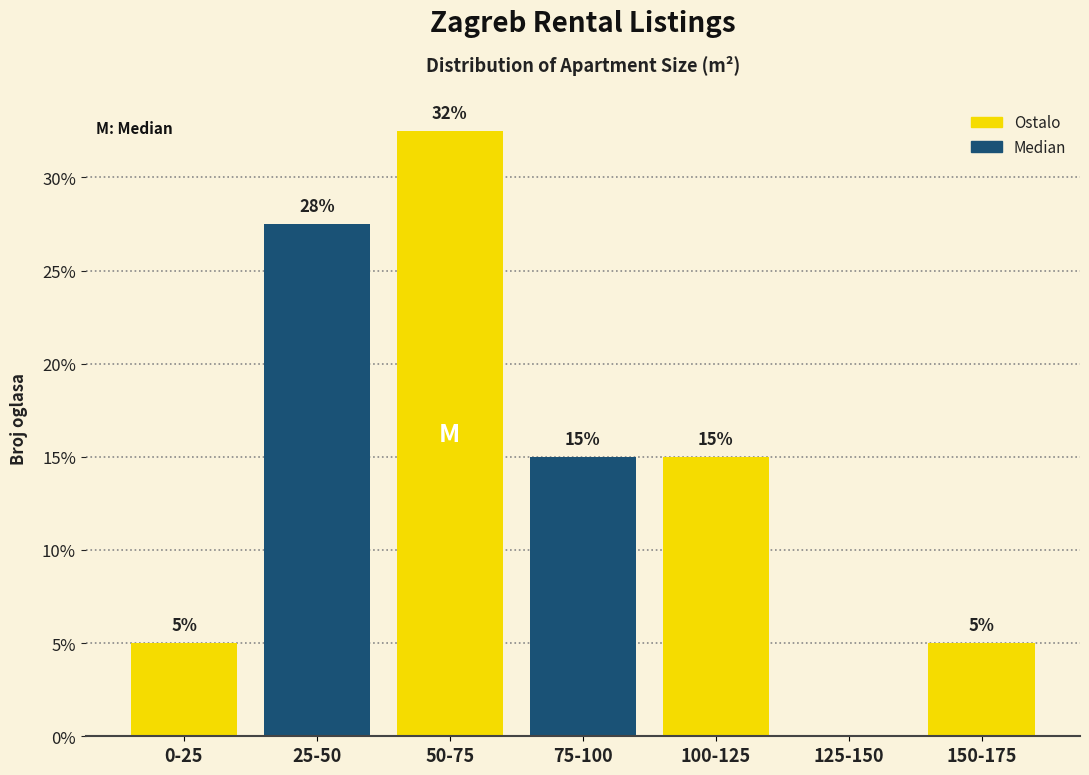

Is it true that the value at 25-50 is 27.5?

True